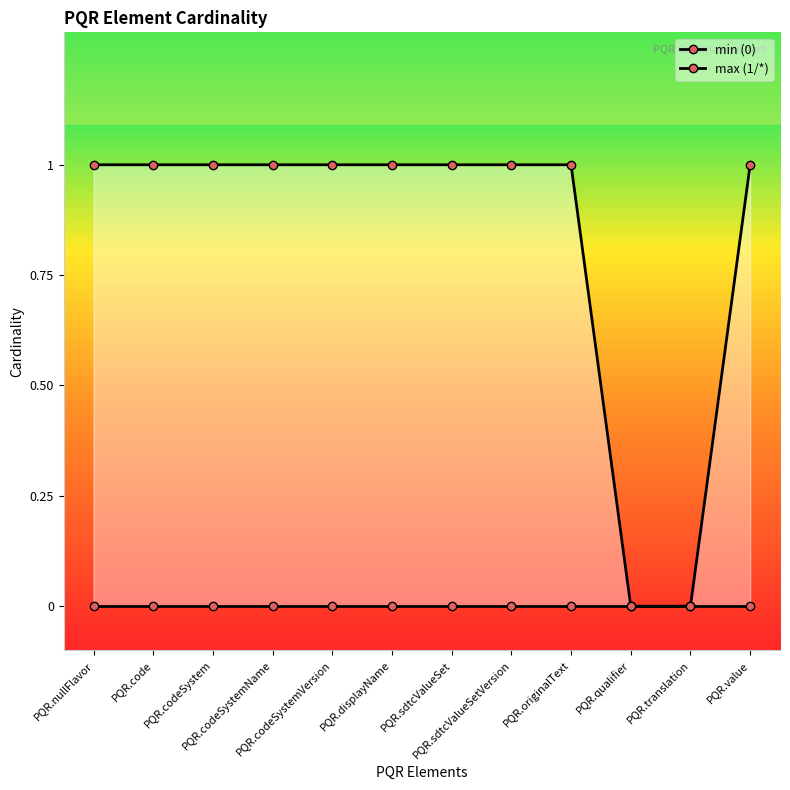

What is the spread (max minus min) of values at PQR.sdtcValueSet?

1